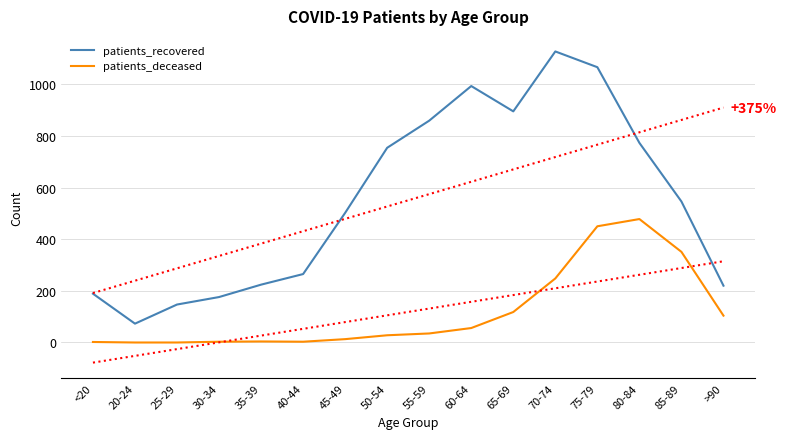

Which series changed the most between 25-29 and 65-69?

patients_recovered